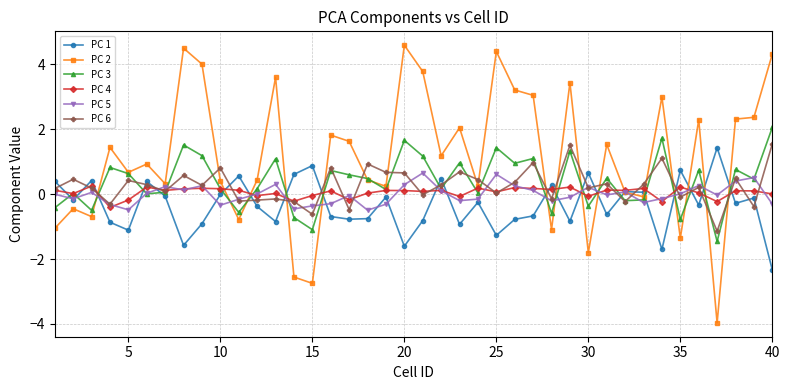

Which series has the largest range (max minus min)?

PC 2